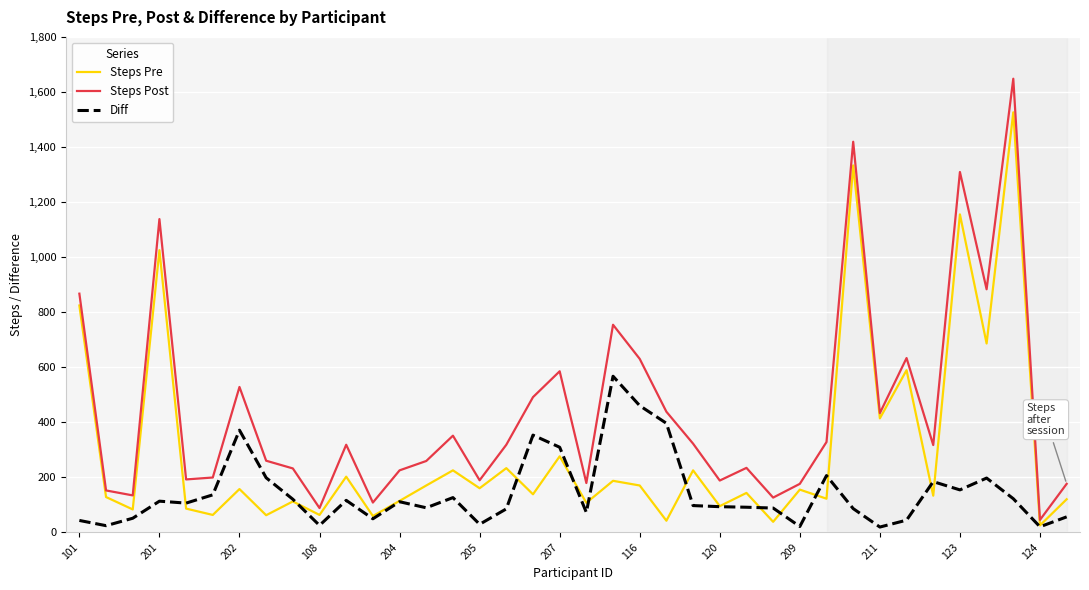

What is the maximum value for Diff?

567